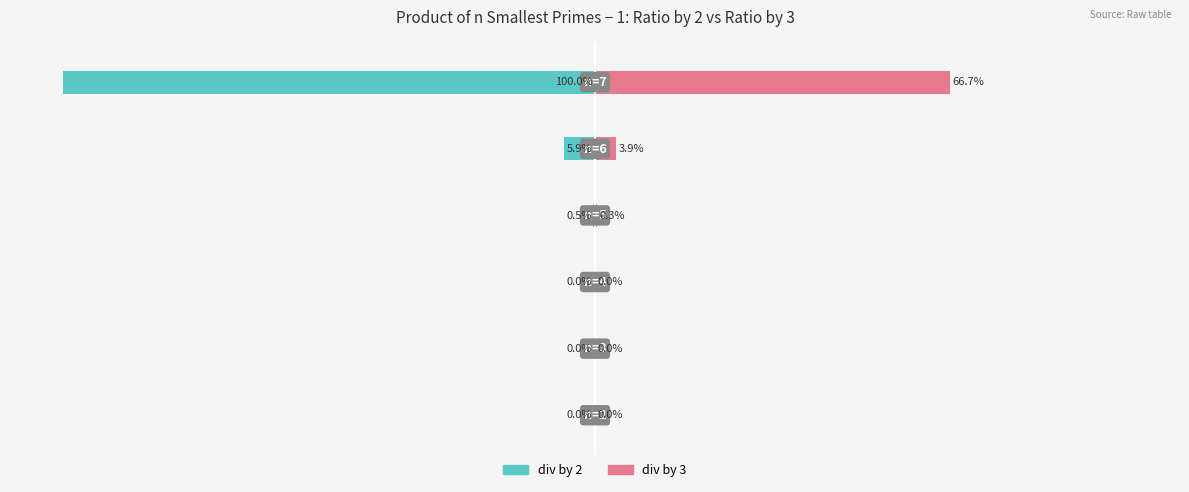

What is the smallest value displayed?

-100.0